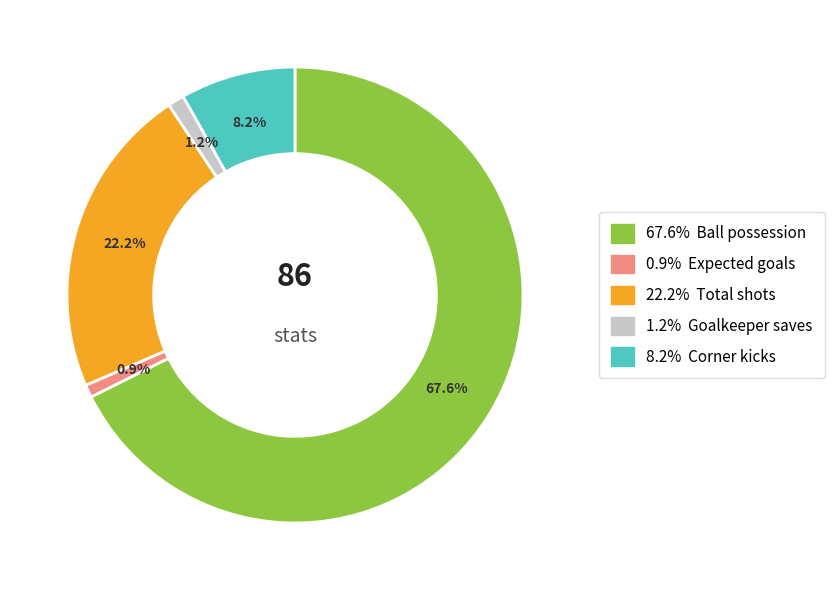

Is there any slice that represents more than half of the pie?

Yes